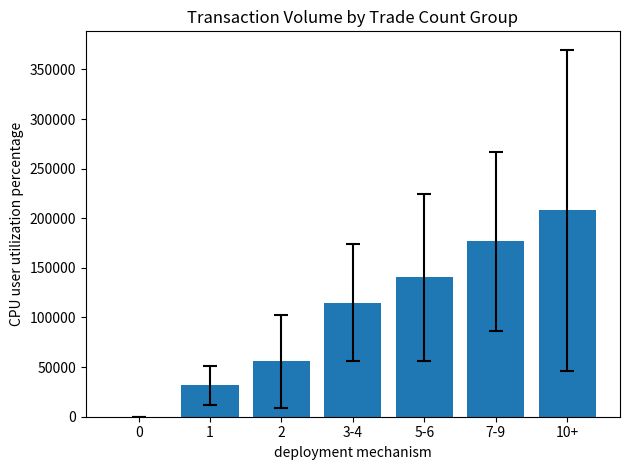

What value does the data have at 7-9, to the nearest 50?

176750